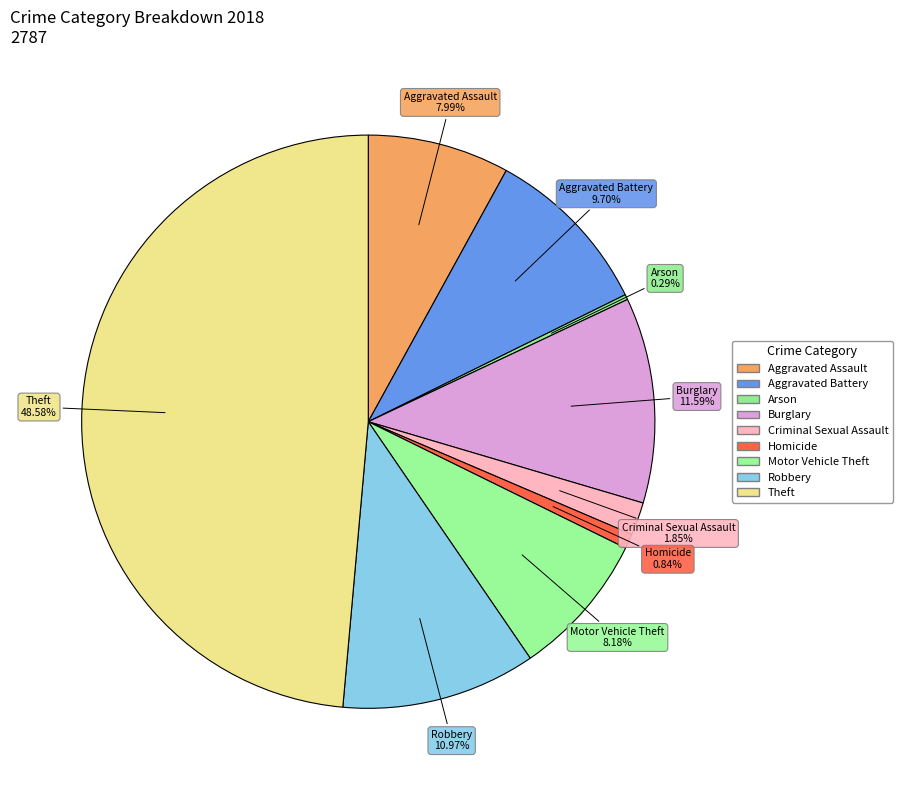

The Aggravated Assault slice represents 8% of the pie. True or false?

True